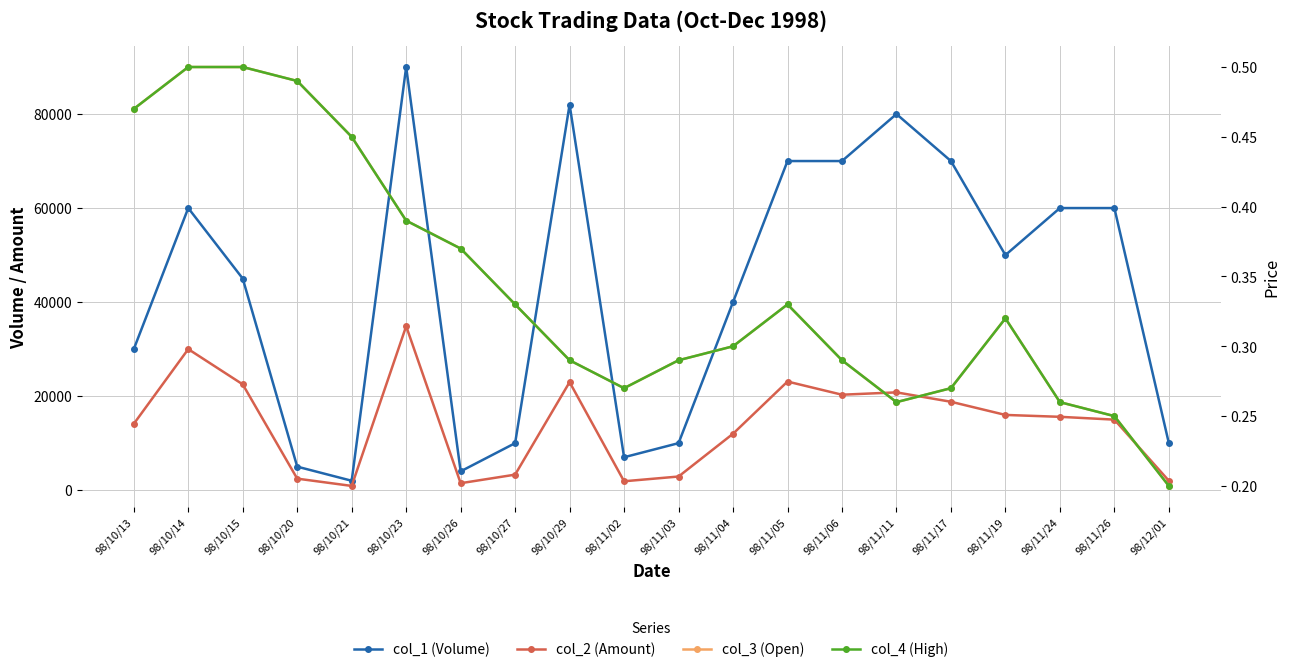

Between 98/10/15 and 98/11/03, which is larger?

98/10/15